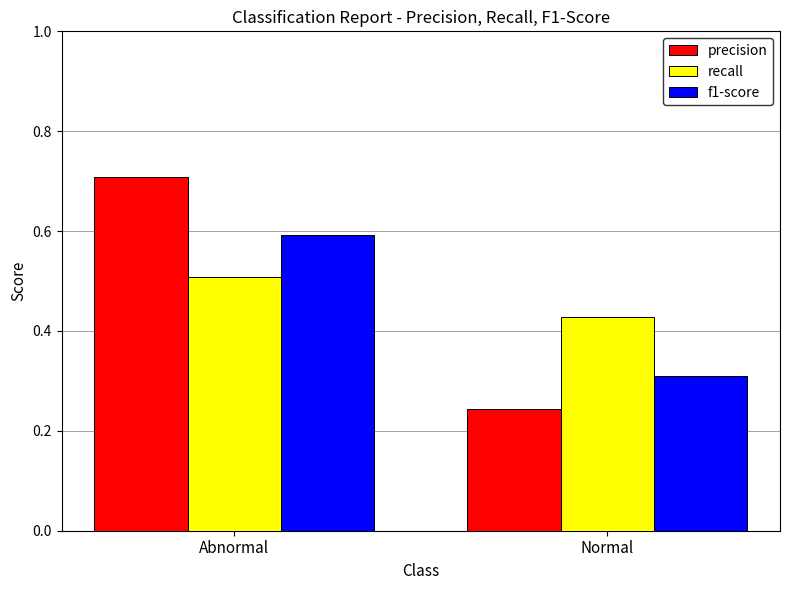

What is the sum of all recall values?

0.9